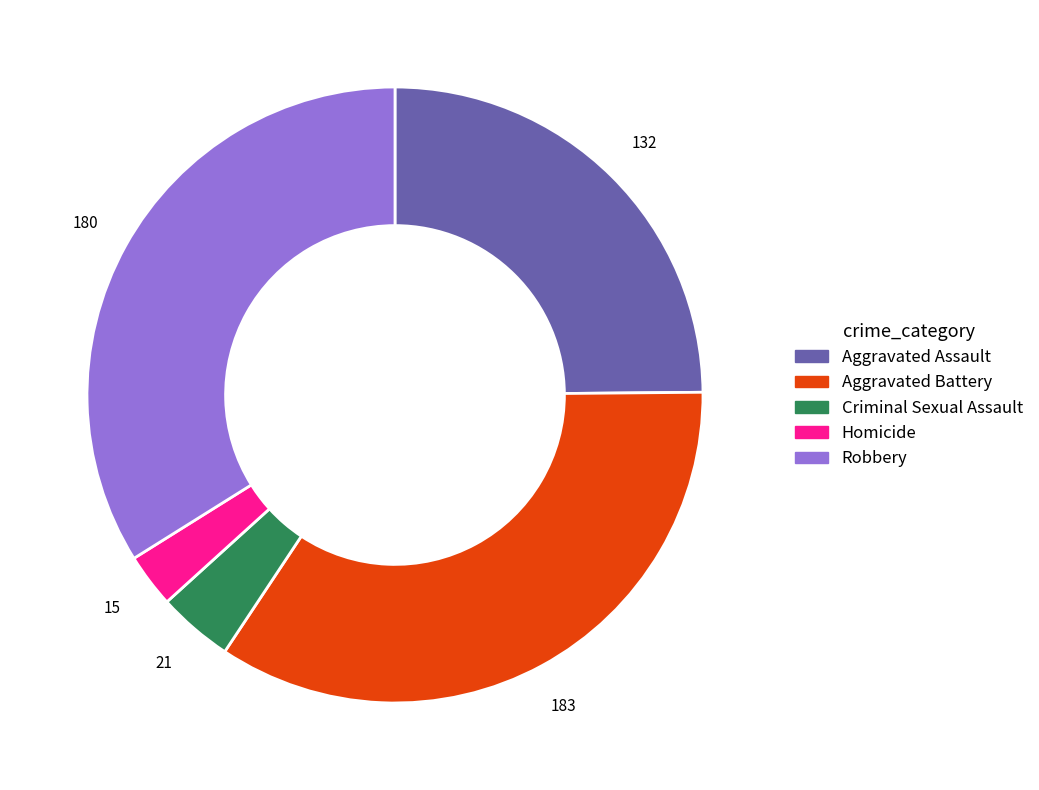

Rank the categories by value from highest to lowest.

Aggravated Battery, Robbery, Aggravated Assault, Criminal Sexual Assault, Homicide